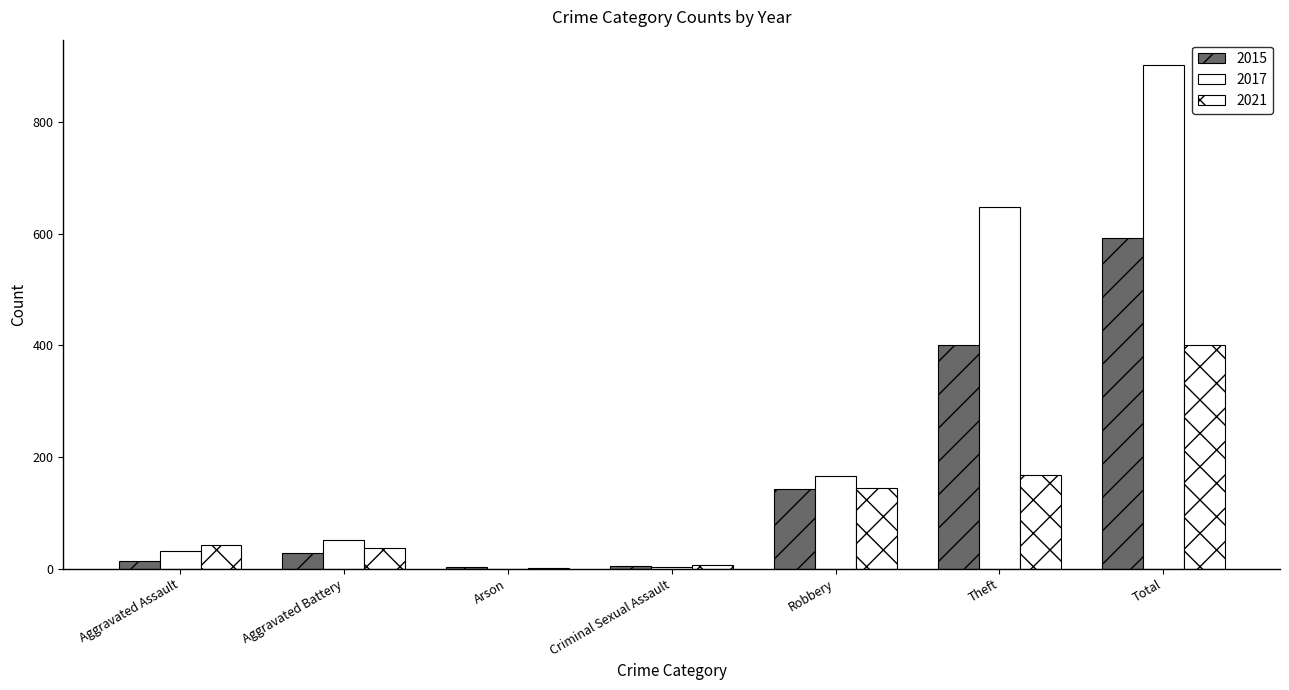

How many categories are shown in the chart?

7